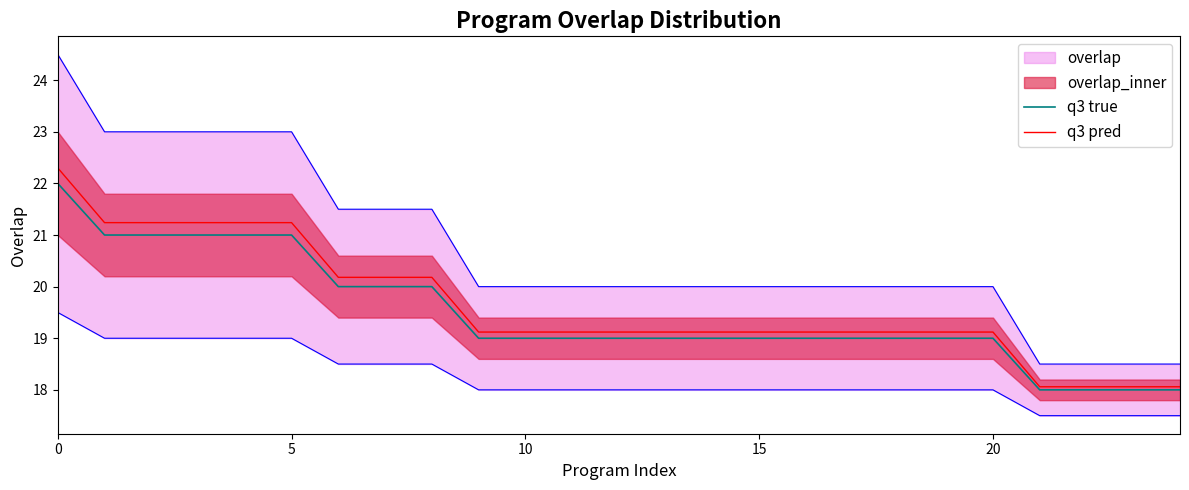

What is the label of the 1st point from the right?

24